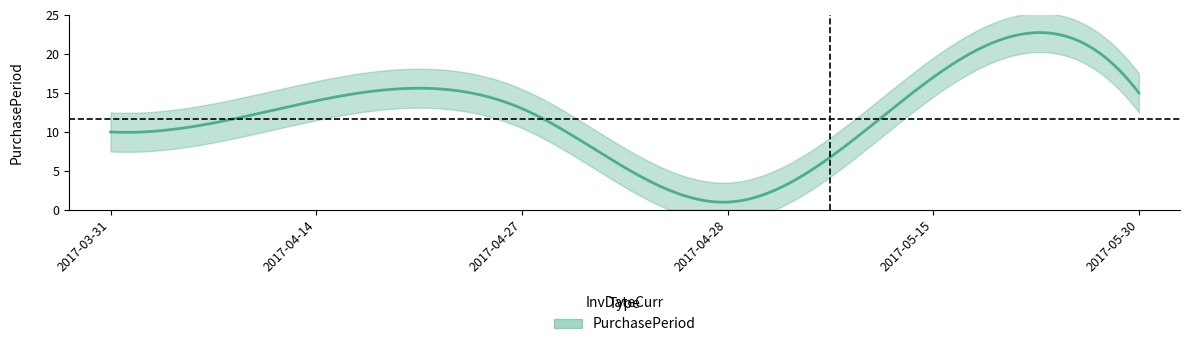

How many series are shown in this chart?

1